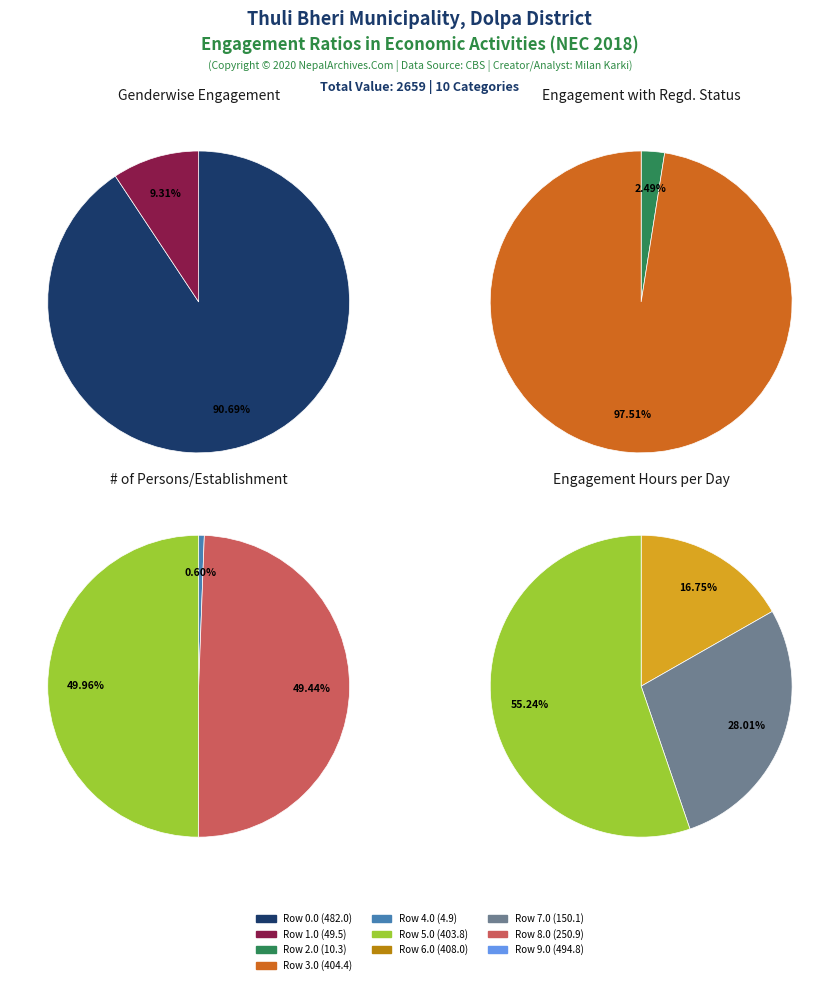

Count the number of slices in the pie.

10